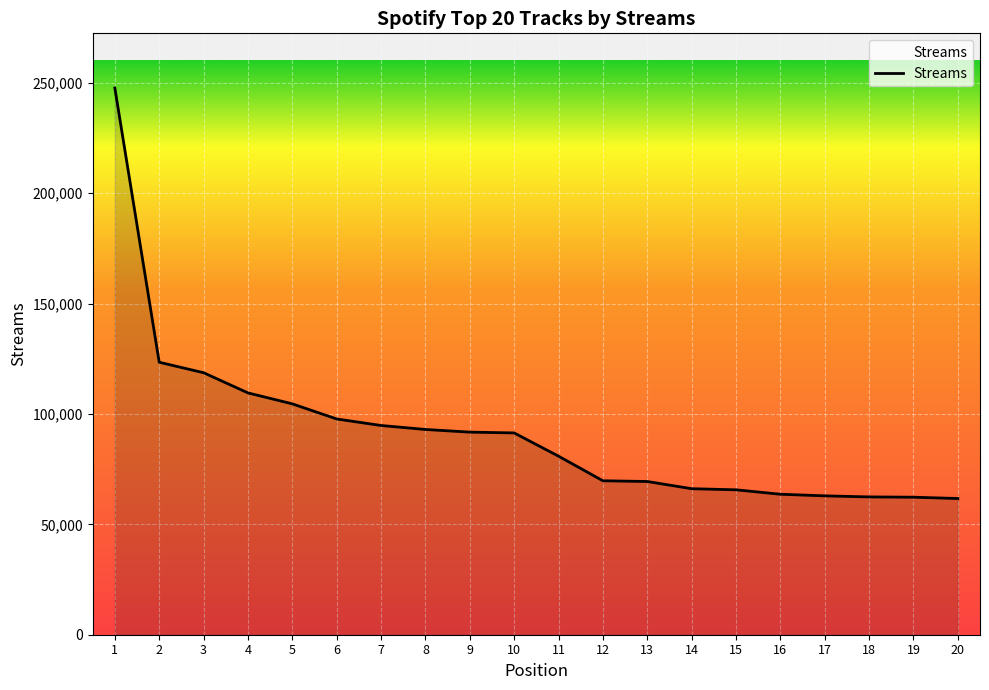

Which label corresponds to the largest value in the chart?

1